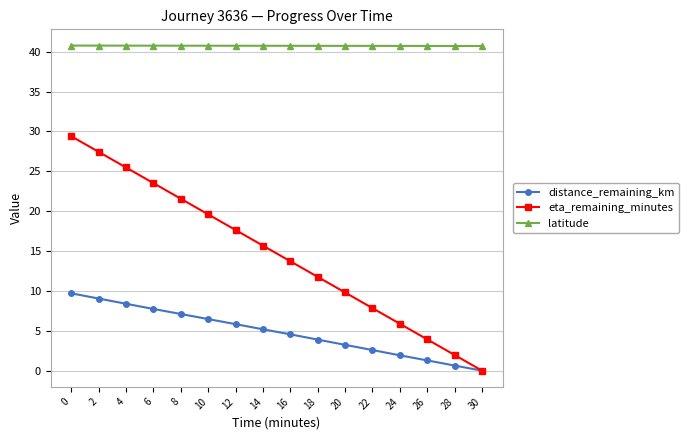

Which series changed the most between 10 and 22?

eta_remaining_minutes